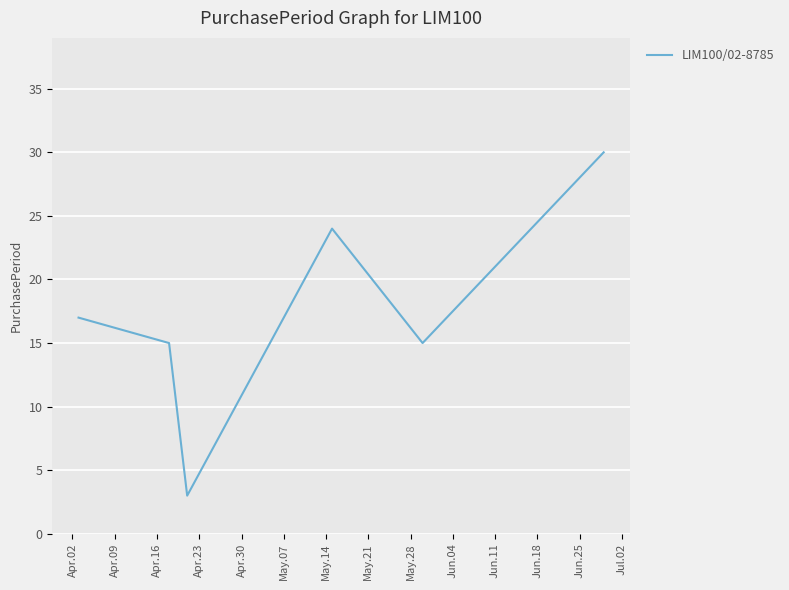

What is the maximum value shown in the chart?

30